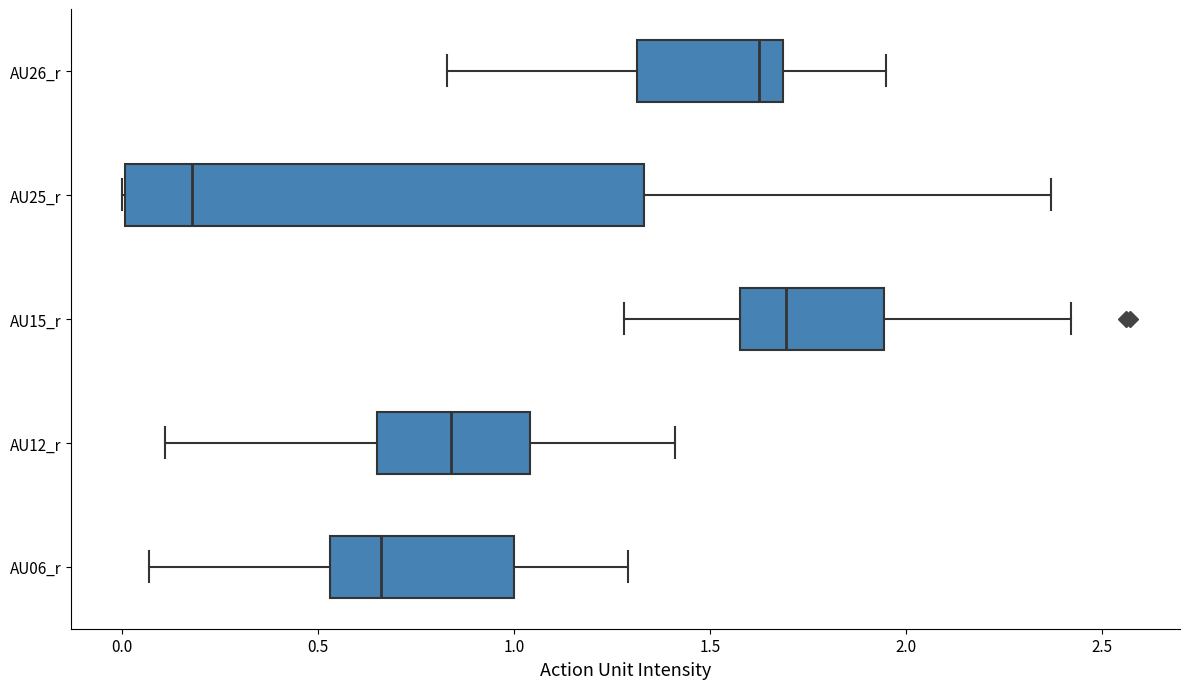

Reading bottom to top, read every box against the x-axis: the position of its median line, the range the box covers, and the ends of its whiskers. The values are not printed on the chart, so give them approximately, as read against the axis.

AU06_r: median 0.65, box 0.55 to 1.00, whiskers 0.05 to 1.30
AU12_r: median 0.85, box 0.65 to 1.05, whiskers 0.10 to 1.40
AU15_r: median 1.70, box 1.60 to 1.95, whiskers 1.30 to 2.40
AU25_r: median 0.20, box 0.00 to 1.35, whiskers 0.00 to 2.35
AU26_r: median 1.65, box 1.30 to 1.70, whiskers 0.85 to 1.95